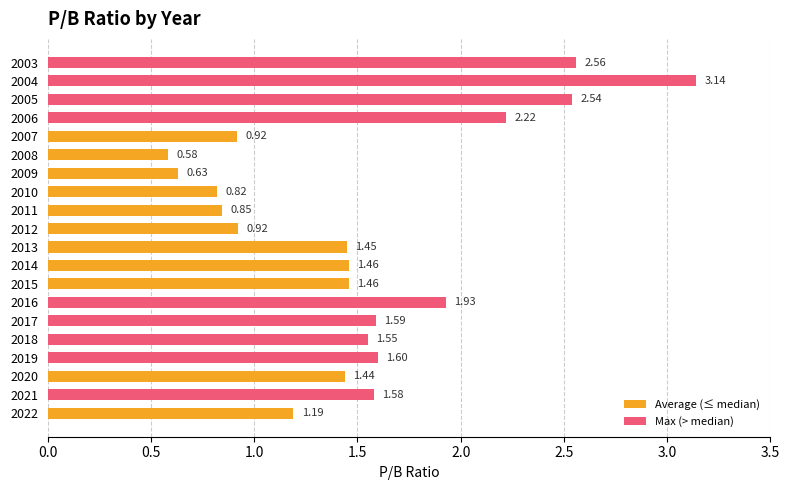

How many bars are there in total?

20